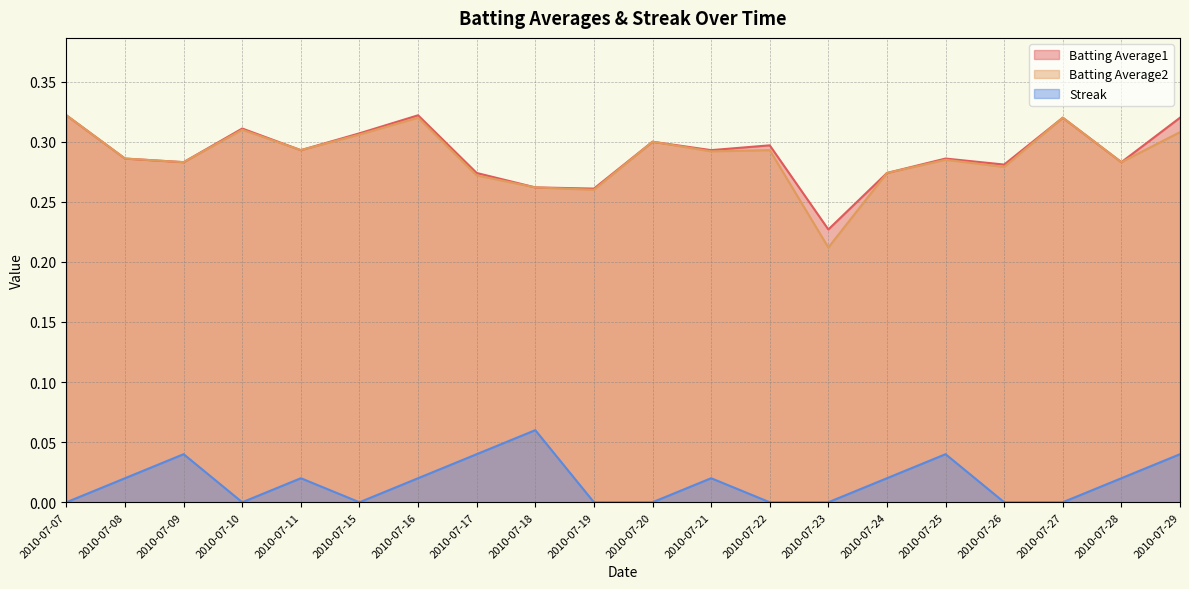

The value of Streak at 2010-07-28 is 0.0. True or false?

True